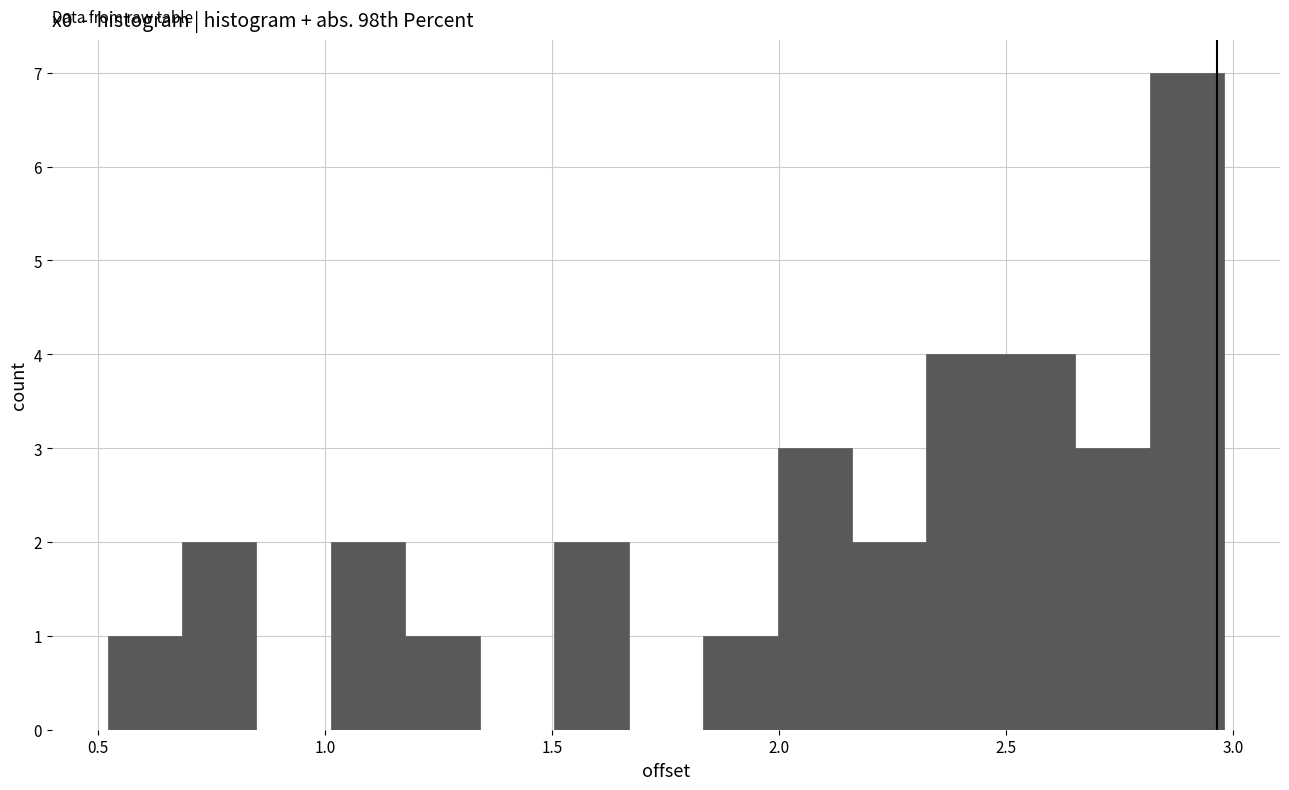

Read against the x-axis, roughly where is the centre of the tallest bar?

2.90